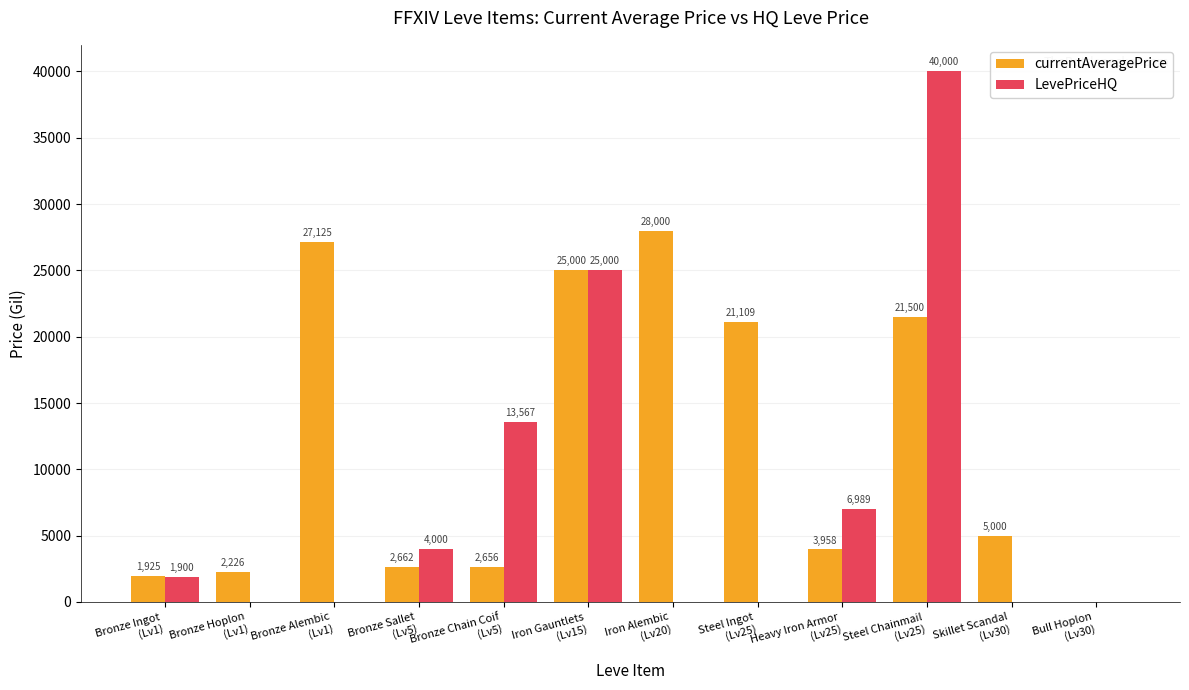

What is the sum of all LevePriceHQ values?

91456